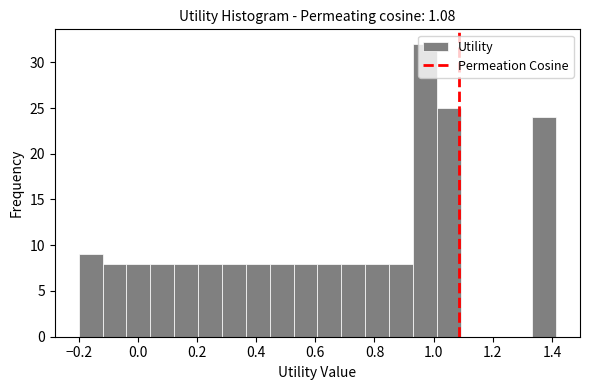

How tall is the bar that spans 0.04 to 0.12 on the x-axis? Neither the bar edges nor the heights are printed on the chart, so give them approximately, as read against the axes.

8